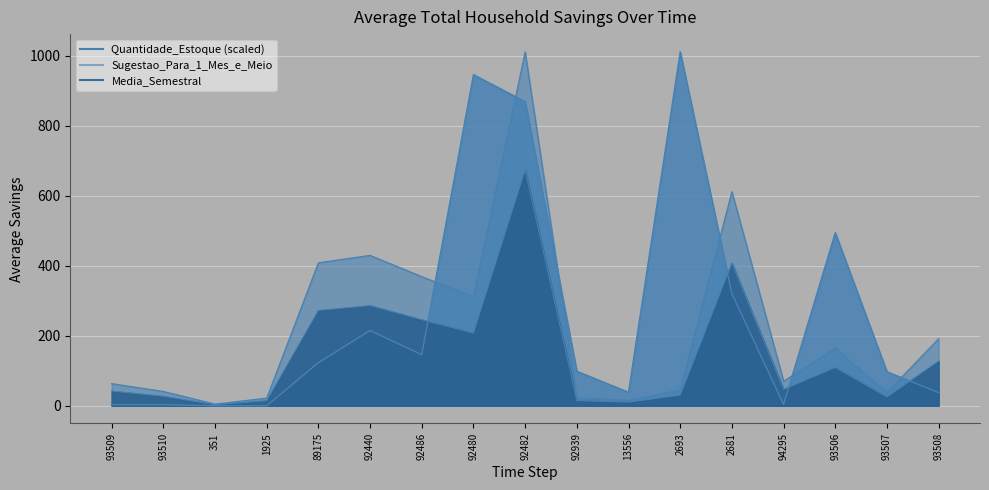

Which label corresponds to the smallest value in the chart?

1925